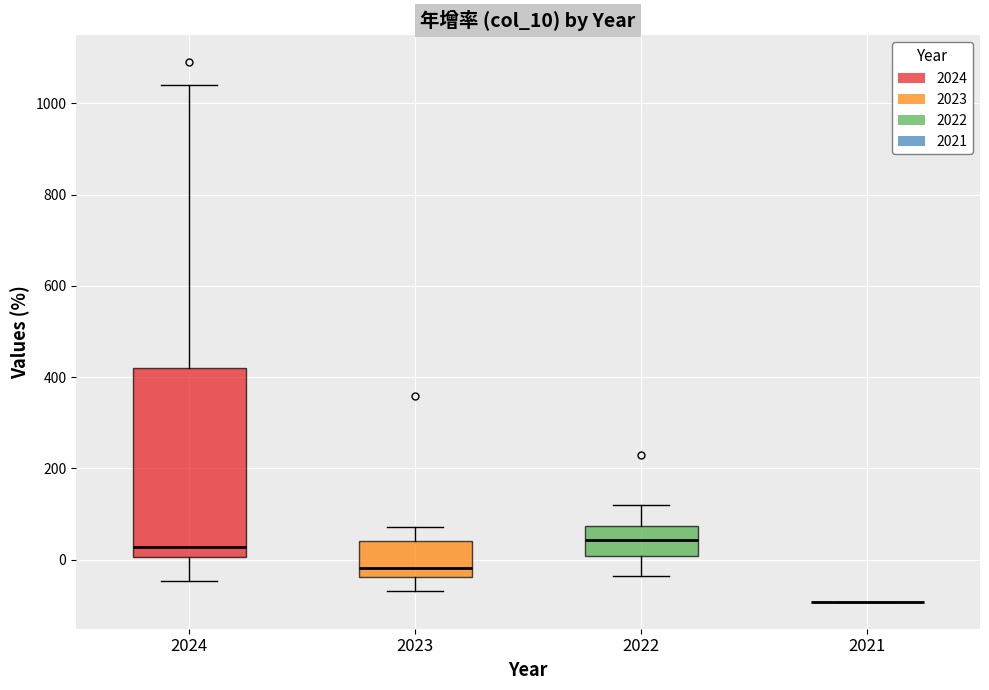

Where does the median line of the box at x = 2023 sit on the y-axis? The values are not printed on the chart, so give them approximately, as read against the axis.

-20